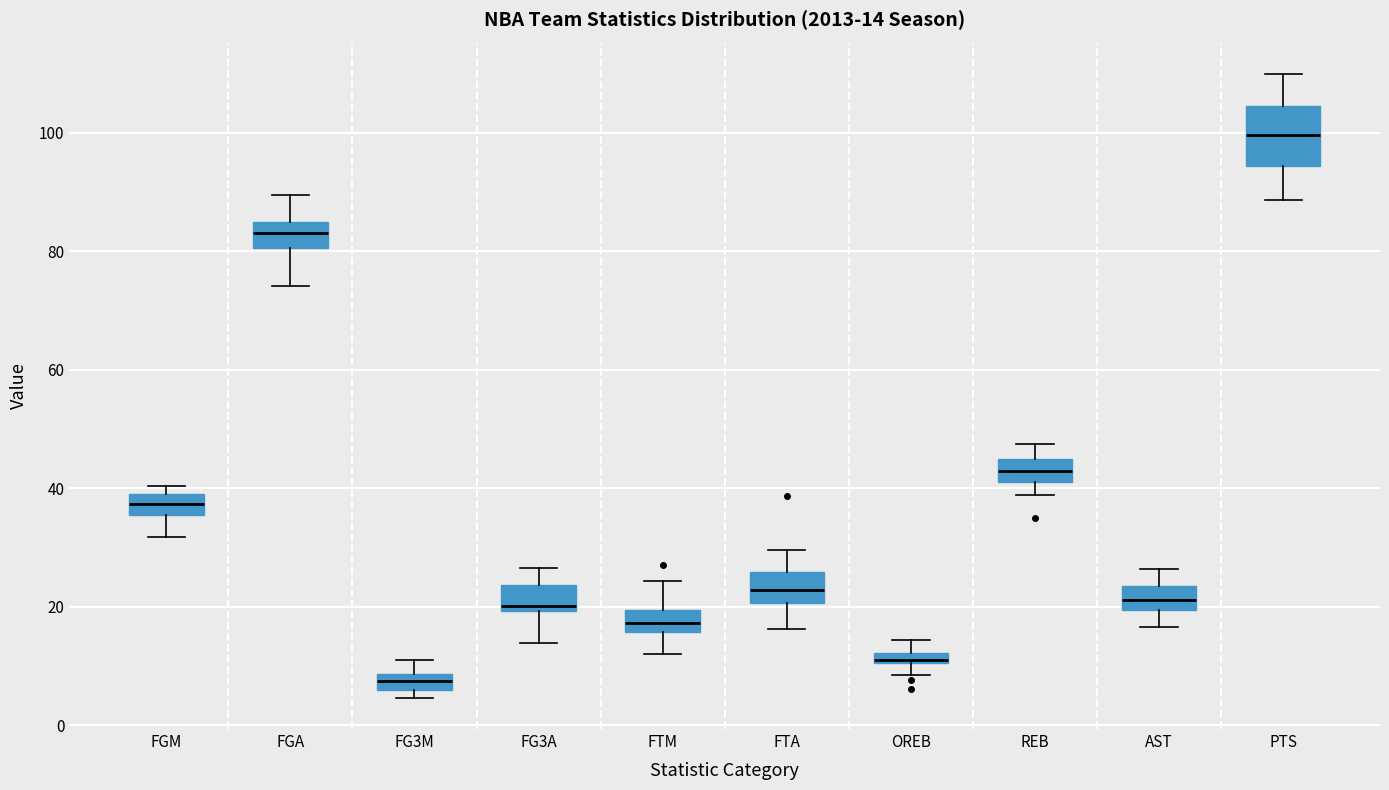

Which box has the highest median line?

PTS